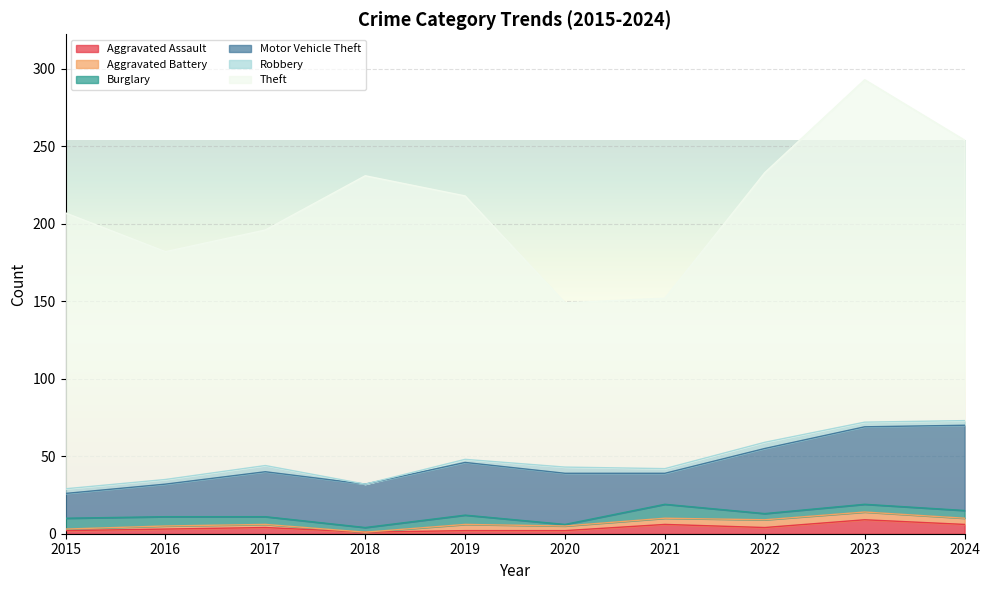

Between 2021 and 2020, which is larger?

2021